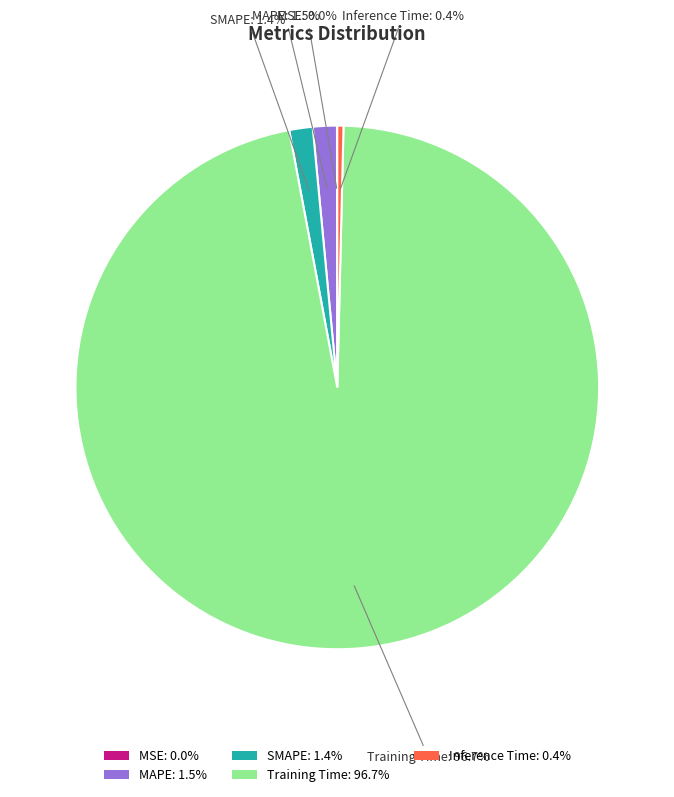

Which category accounts for the majority?

Training Time